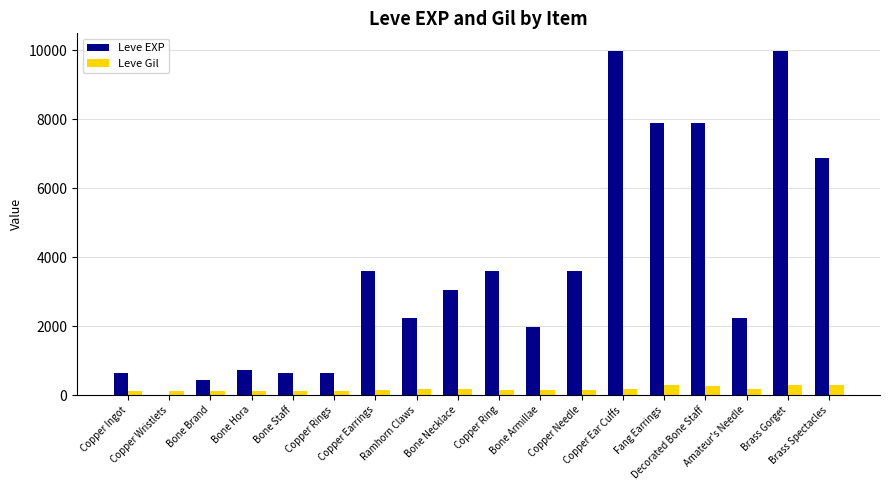

What is the approximate value of Leve Gil at Bone Brand, to the nearest 5?

110